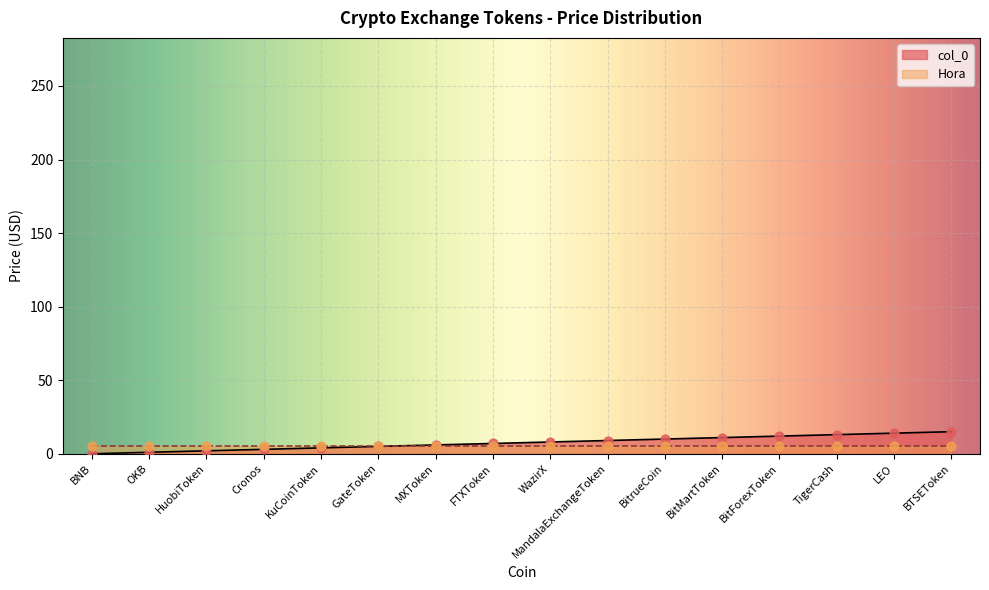

What is the ratio of the value at TigerCash to the value at HuobiToken?

6.5